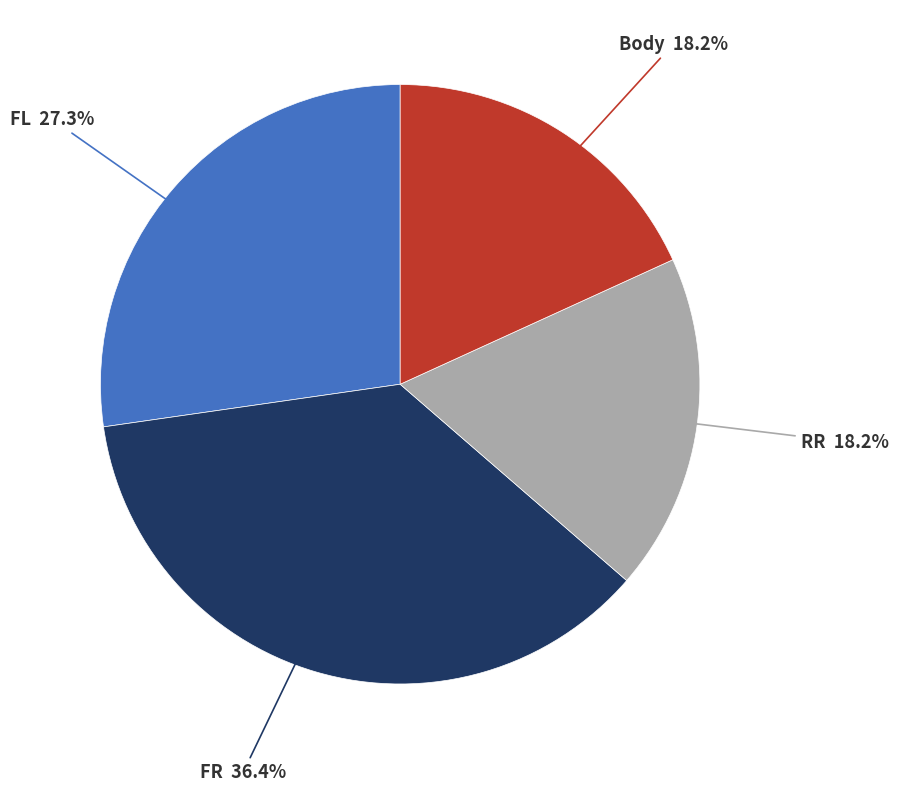

Do FR and FL together represent more than half of the pie?

Yes